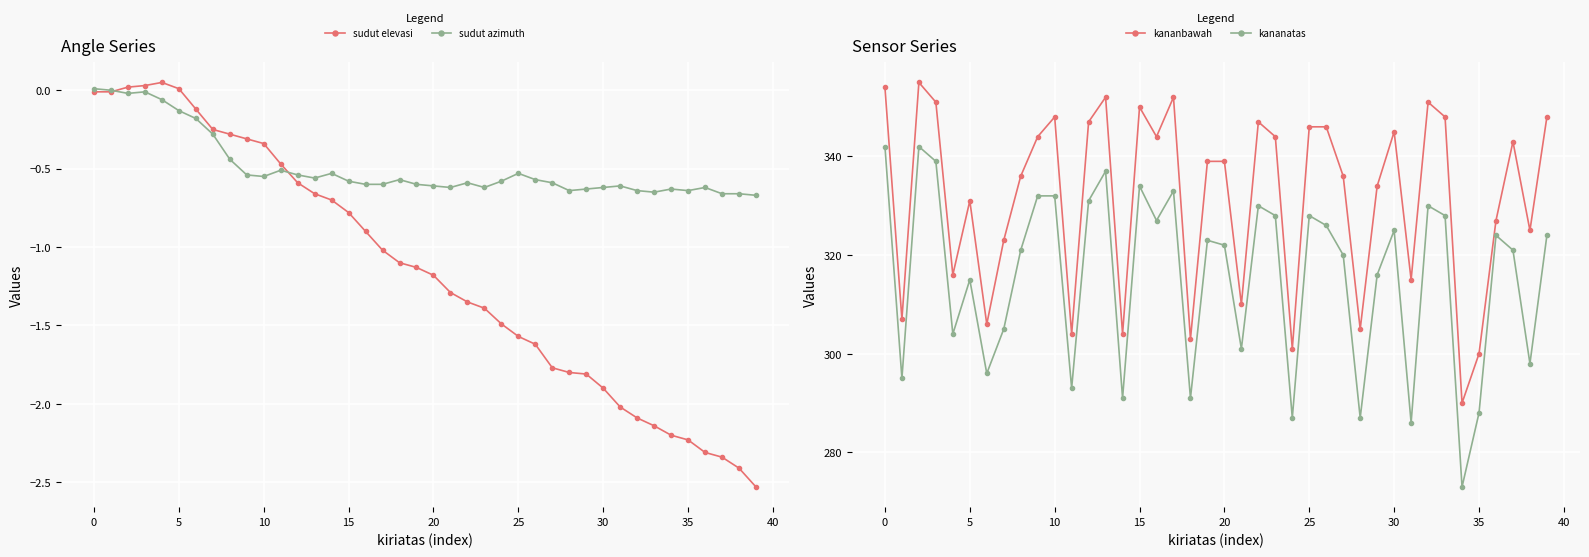

True or false: sudut elevasi and sudut azimuth cross at least once.

True